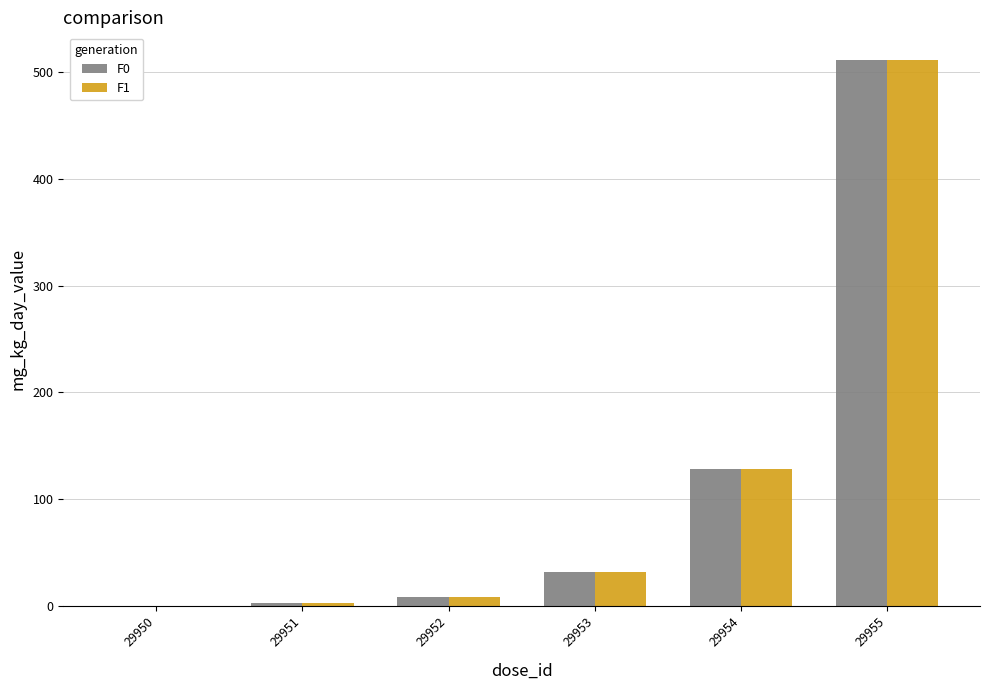

What is the sum of all F1 values?

682